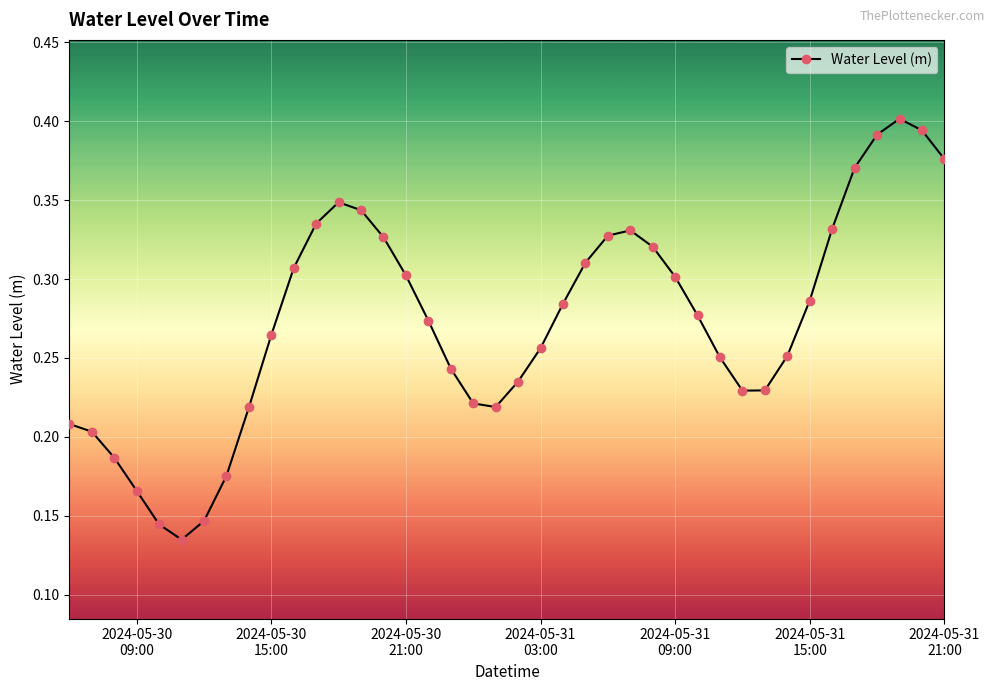

True or false: there are more than 1 points higher than both neighbors.

True